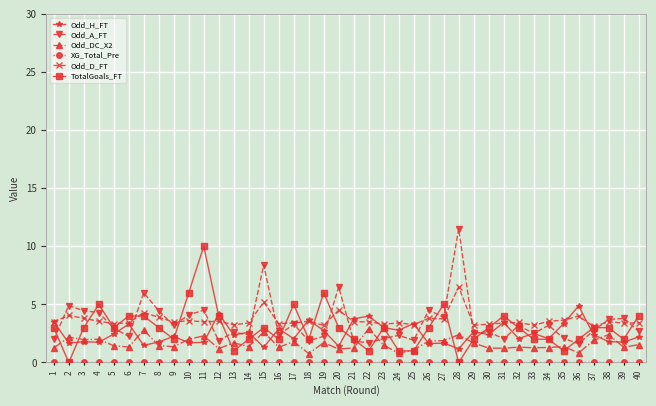

Read the Odd_H_FT value at 38.

1.8